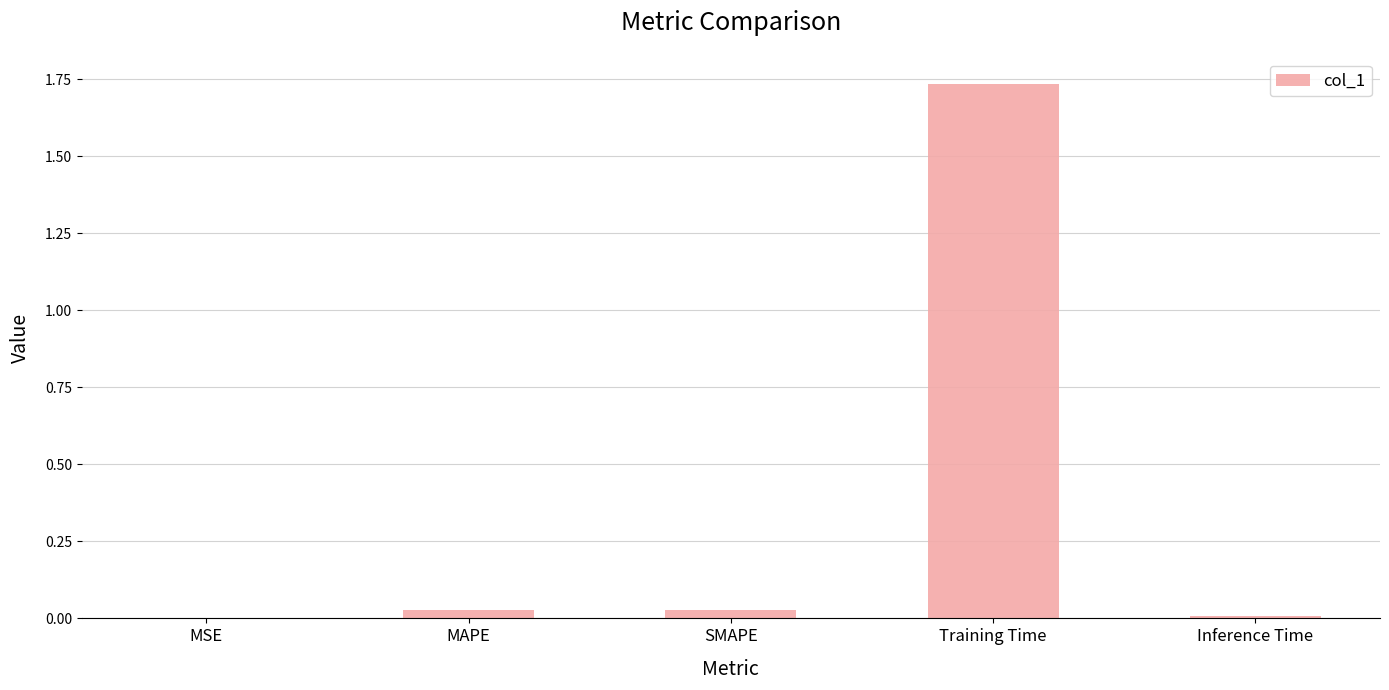

The value at Inference Time is 0.0. True or false?

True